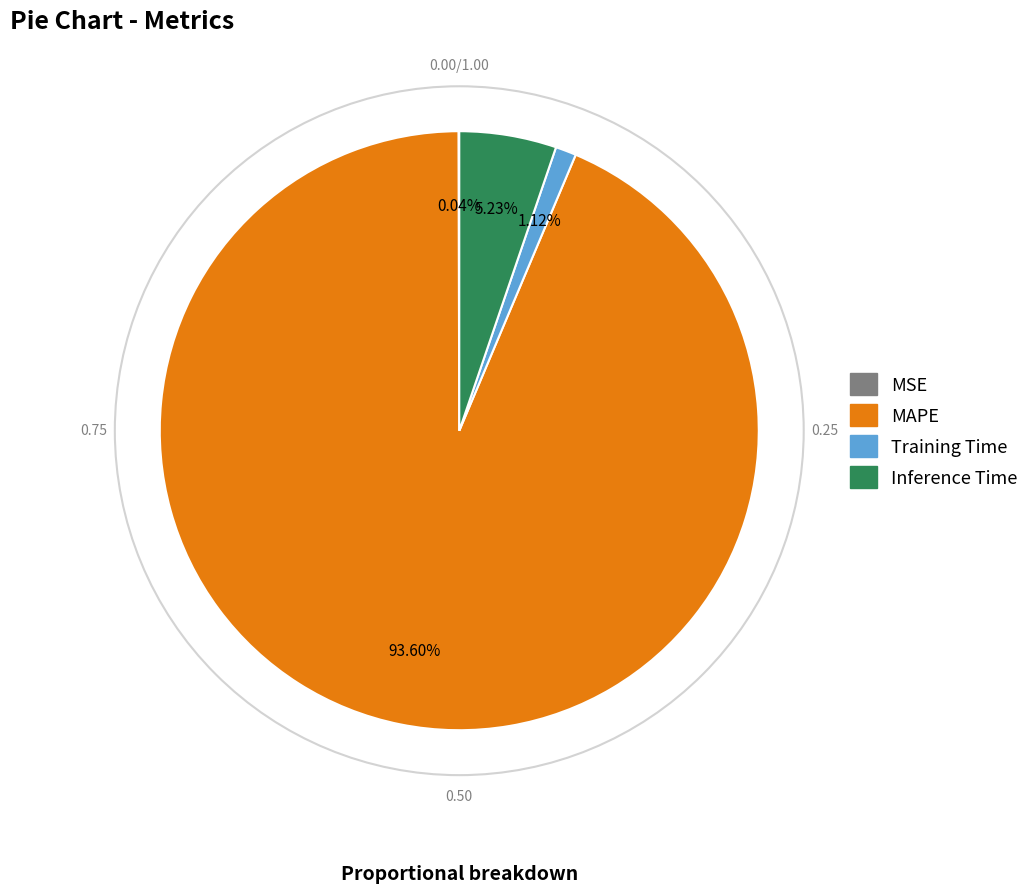

Between Inference Time and Training Time, which is larger?

Inference Time